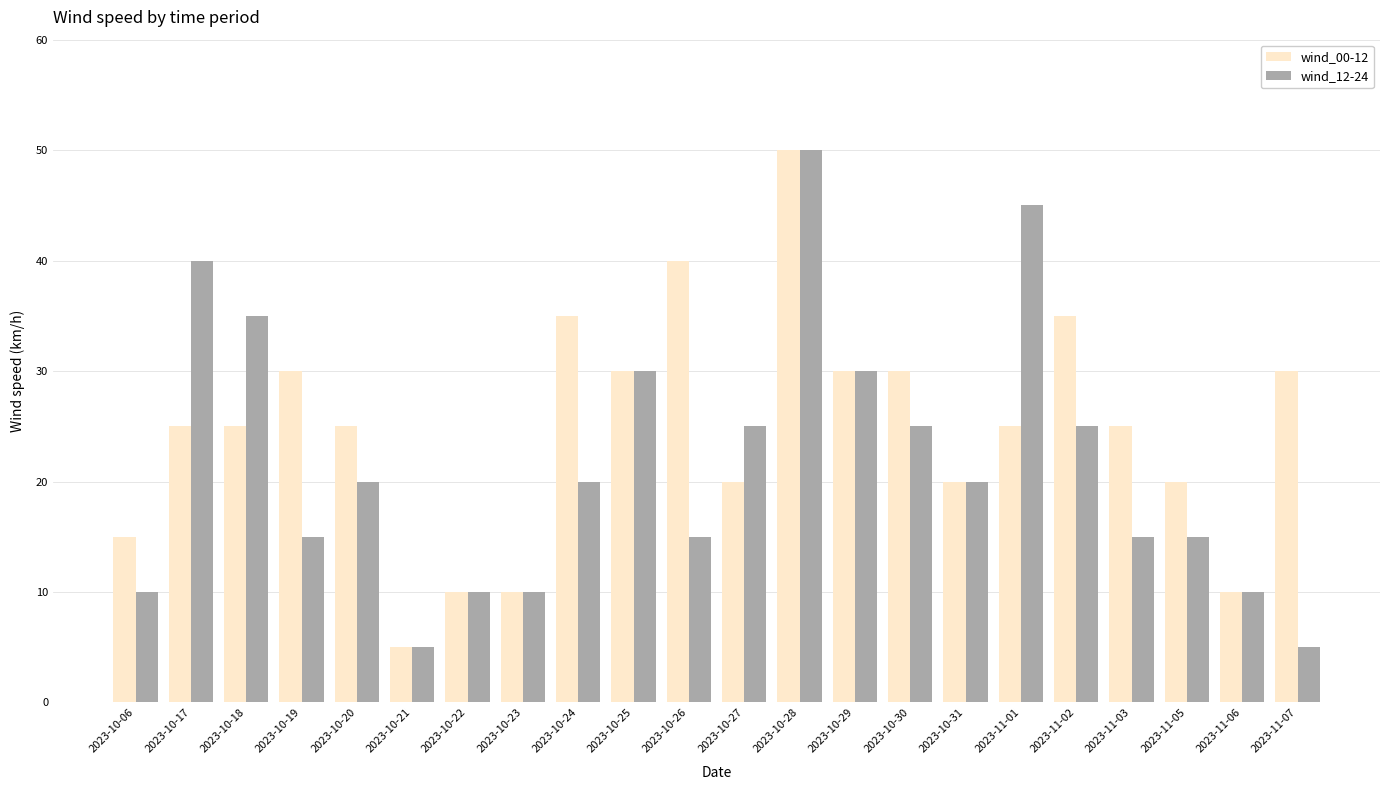

What is the value of the wind_12-24 bar at the 2nd from the left?

40